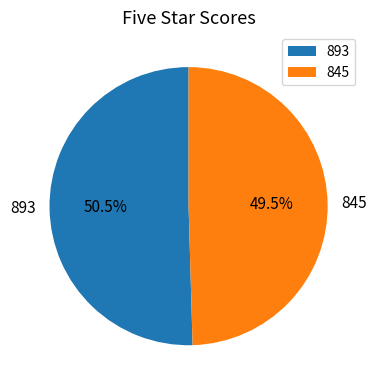

How many segments does this pie chart have?

2